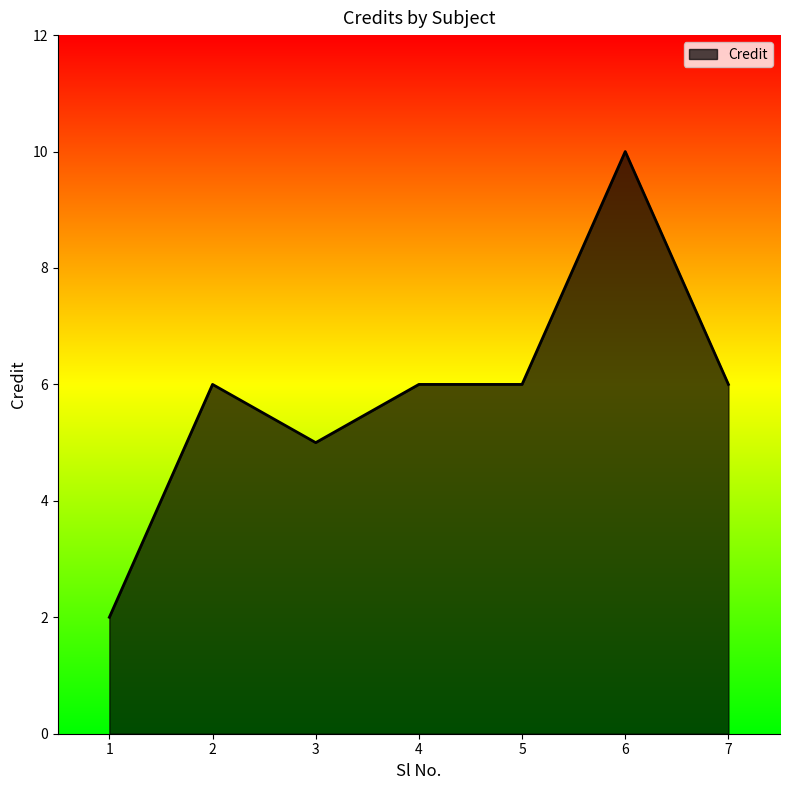

Count the values in the range 5 to 6.

5